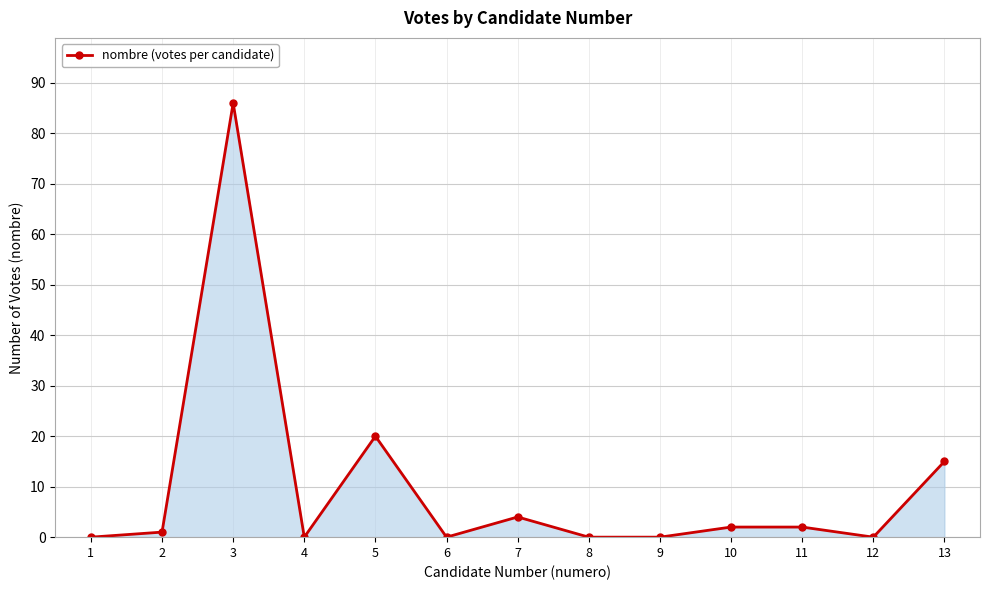

Which category has the highest value across all series?

3